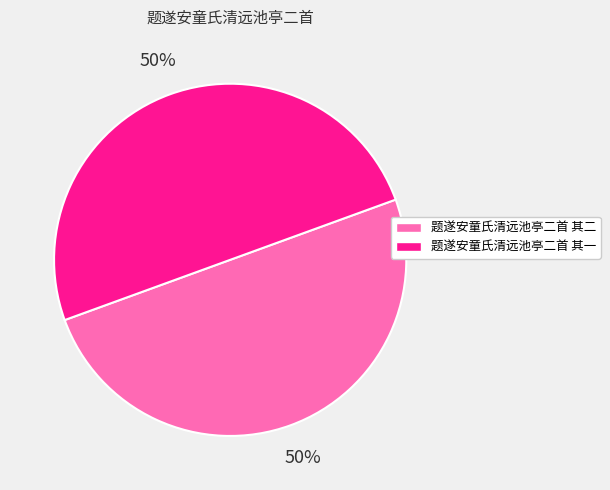

Do 题遂安童氏清远池亭二首 其二 and 题遂安童氏清远池亭二首 其一 together represent more than half of the pie?

Yes